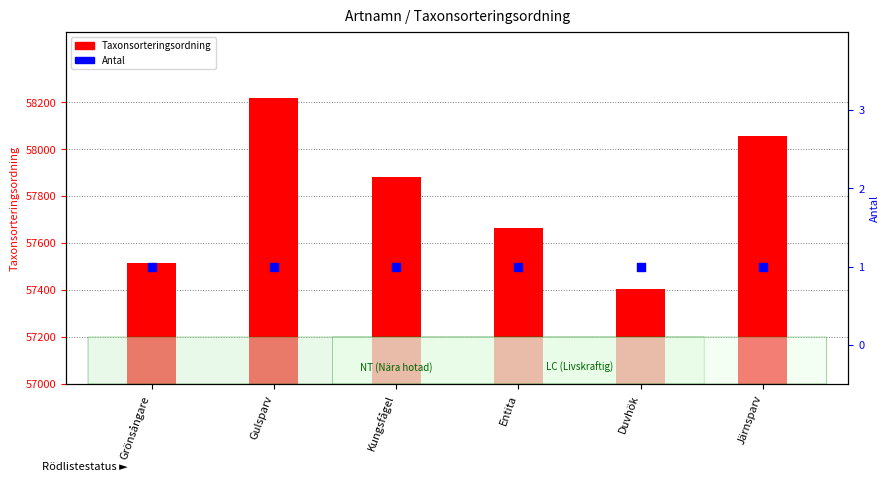

Which series contains the lowest Y value?

Antal